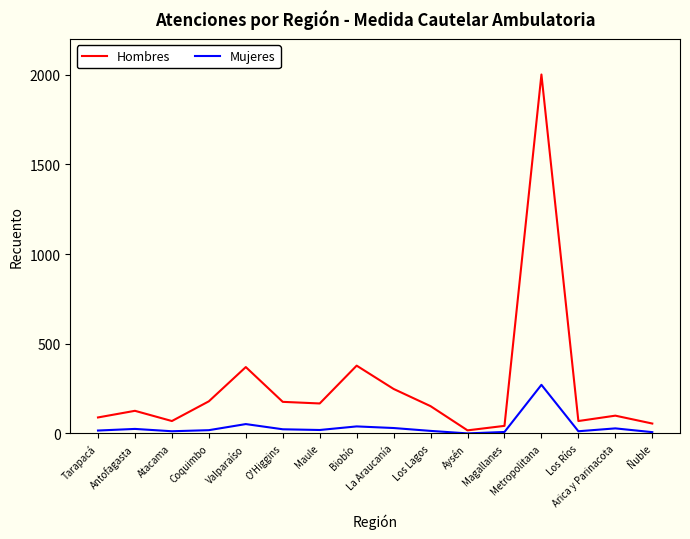

List the series in order of their peak value, highest first.

Hombres, Mujeres